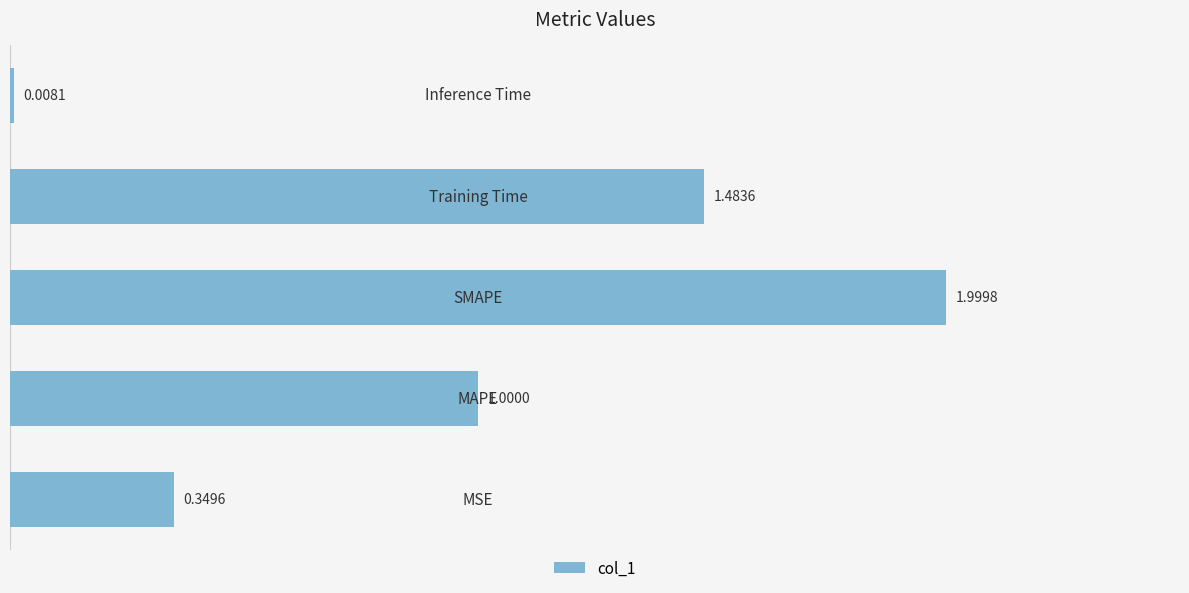

What is the average value?

1.0